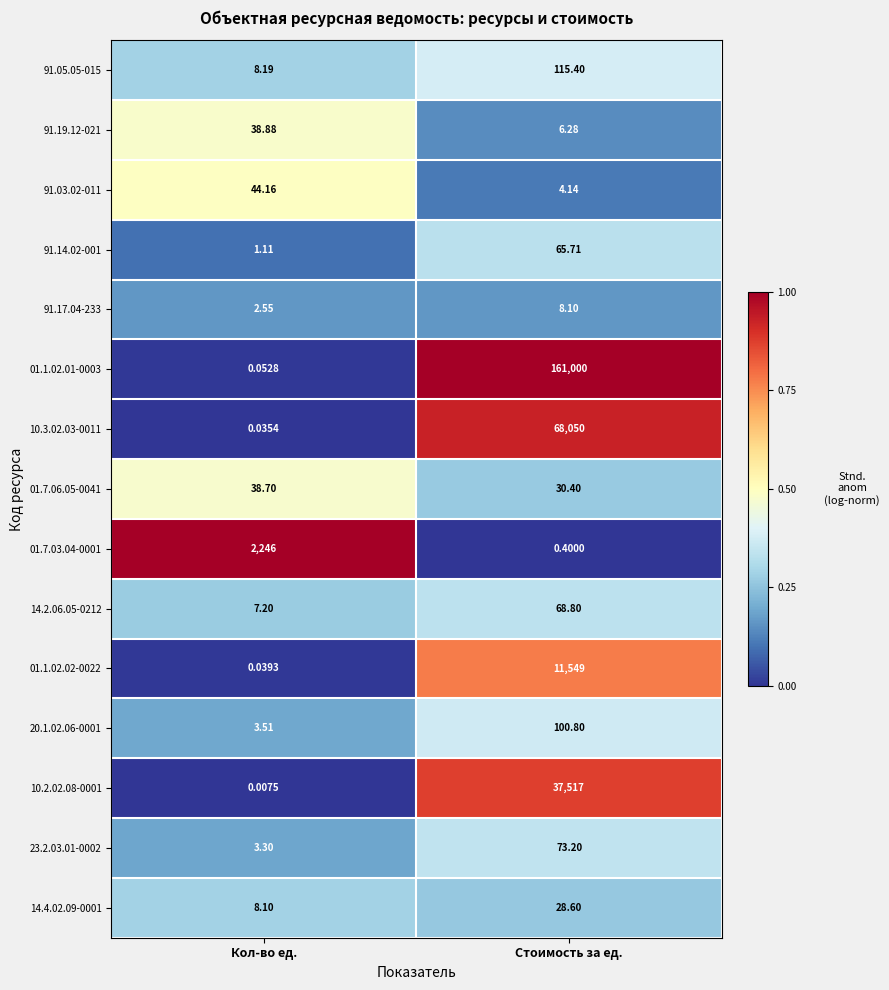

At which category is the sum across all series the highest?

Стоимость за ед.